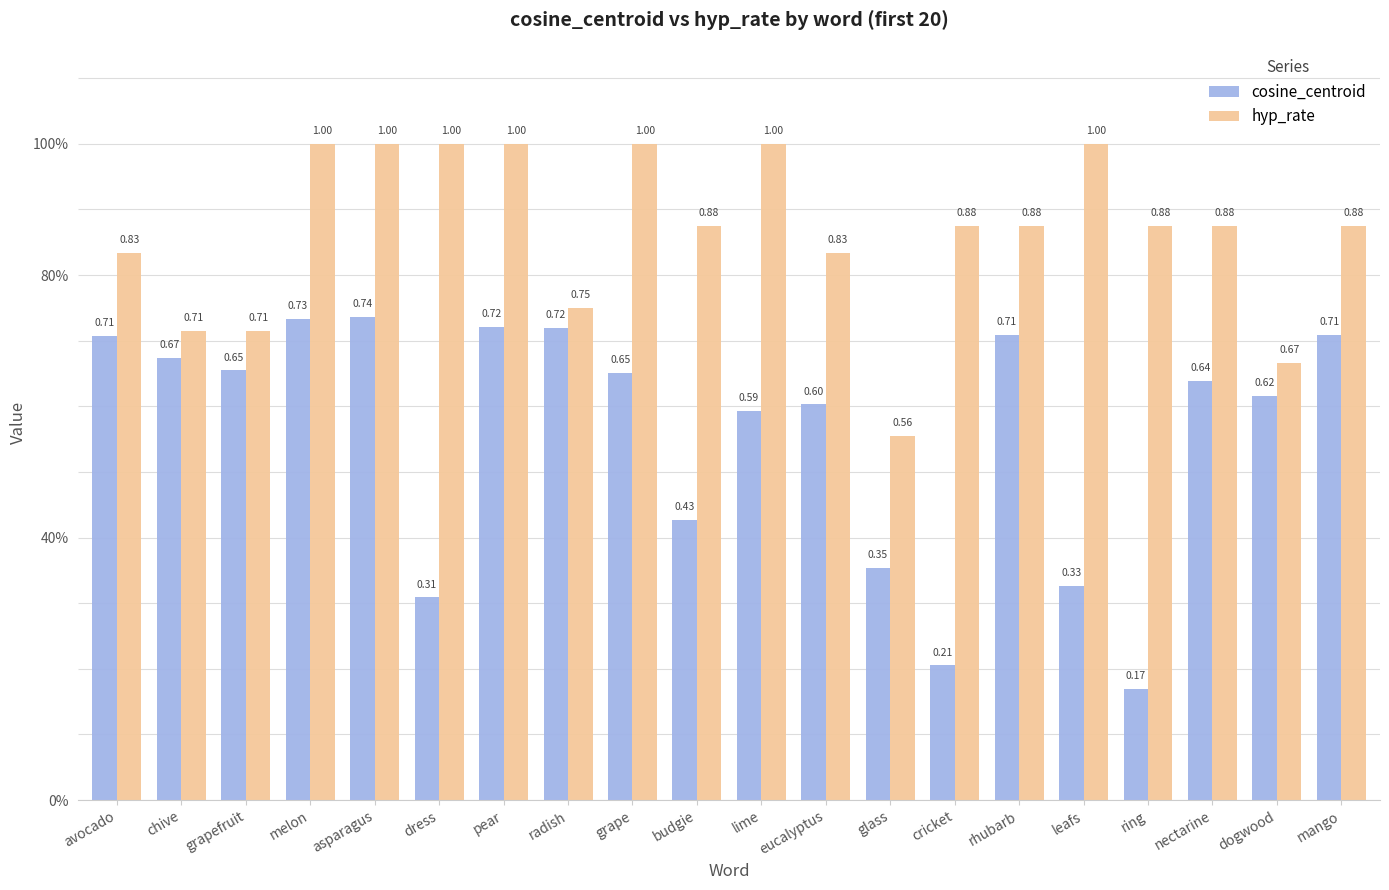

At which category is the sum across all series the highest?

asparagus